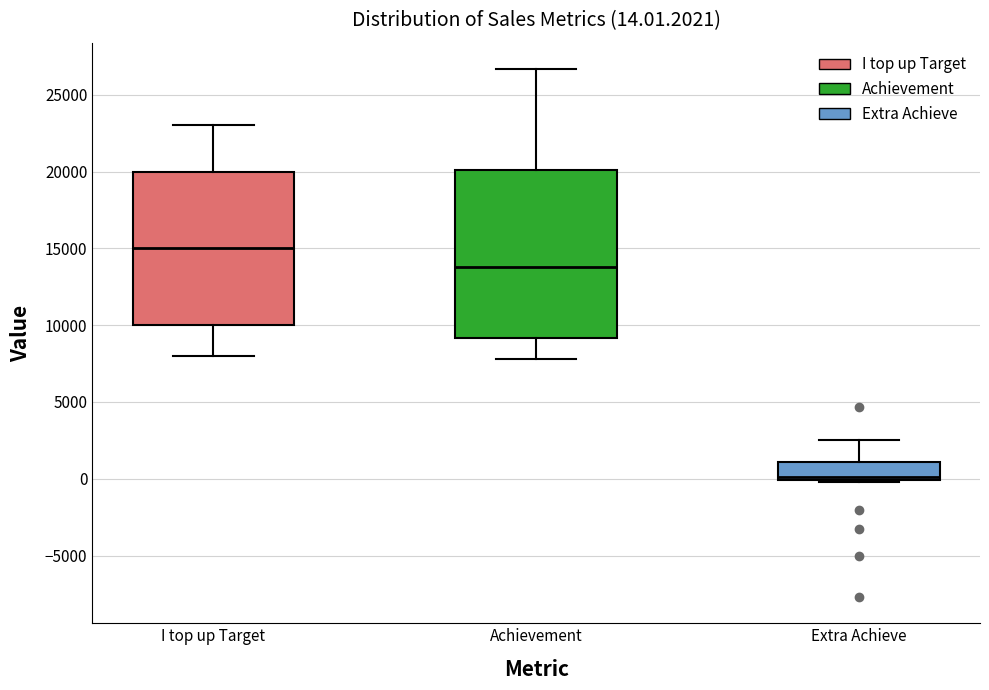

Which box is the tallest, from its lower edge to its upper edge?

Achievement